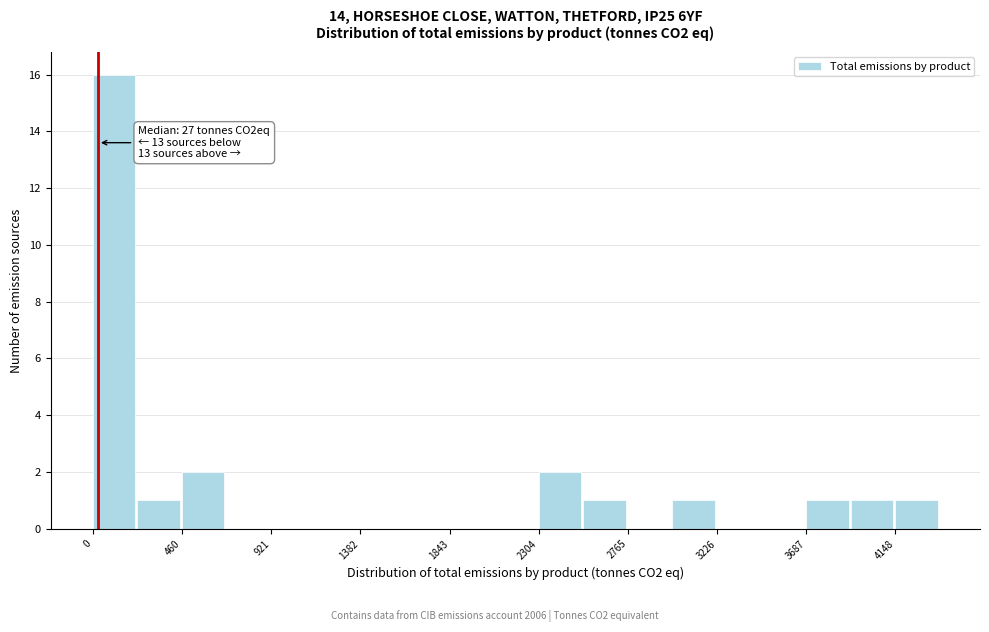

Over which range of the x-axis is the bar tallest?

0 to 250